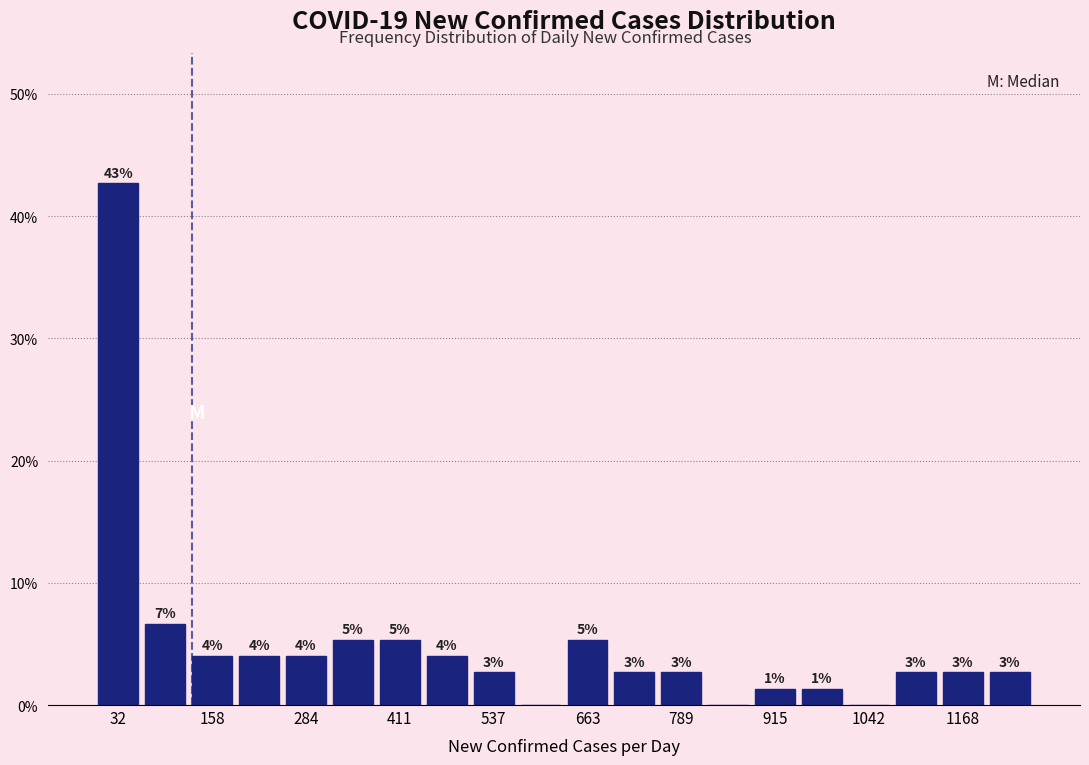

Around what value on the x-axis is the tallest bar? Give the approximate position of its centre, as read against the axis.

40